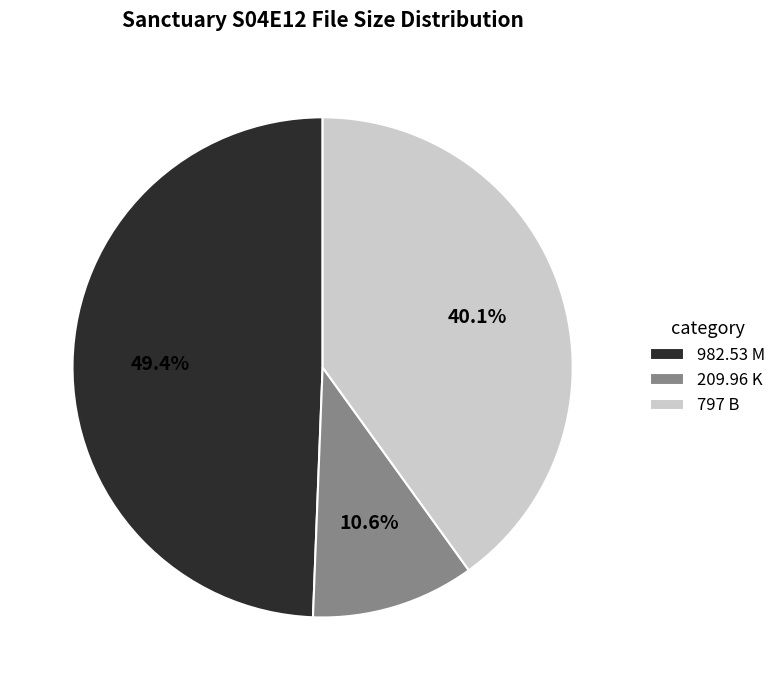

Rank the categories by value from lowest to highest.

209.96 K, 797 B, 982.53 M